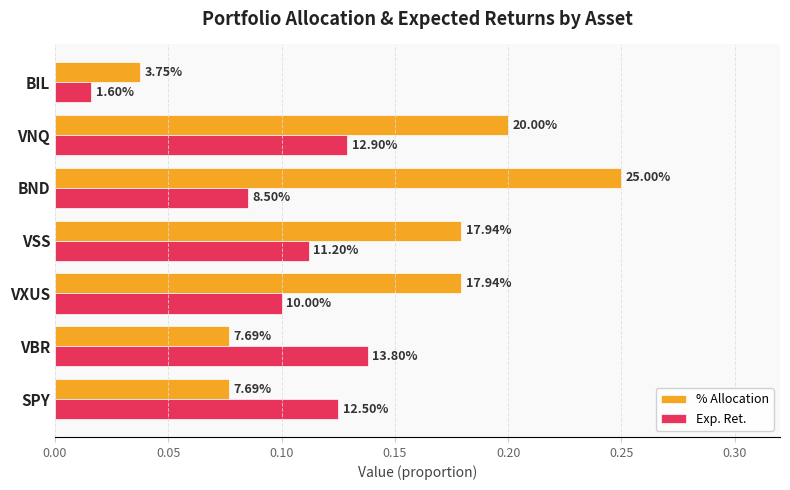

What are all the series names shown in the legend?

% Allocation, Exp. Ret.